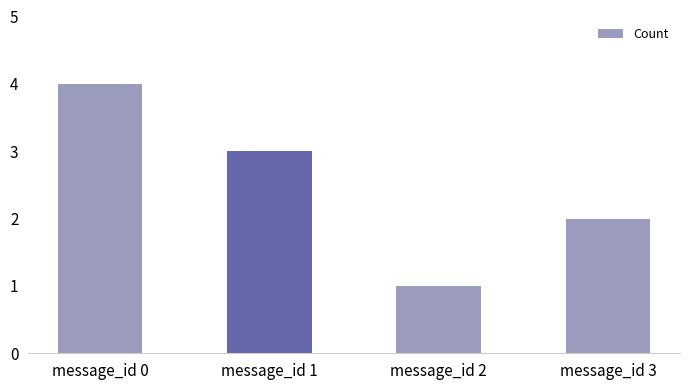

Reading right to left, list all the values displayed in this chart.

2	1	3	4